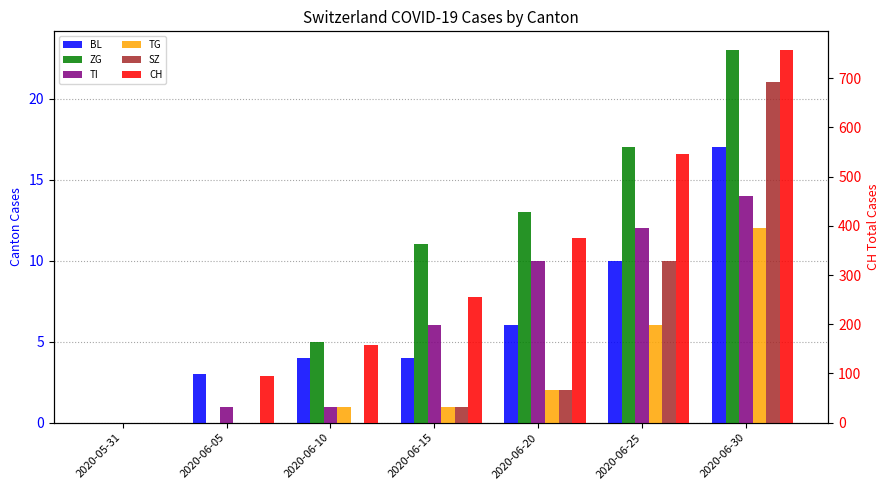

The value of TG at 2020-06-15 is 1. True or false?

True